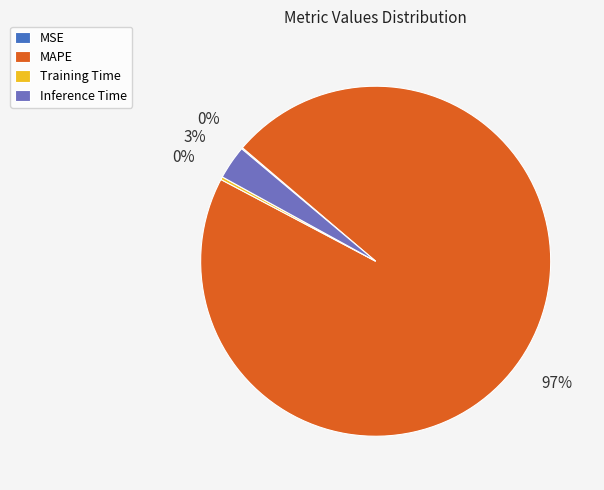

To the nearest percent, what percentage of the pie is MAPE?

97%